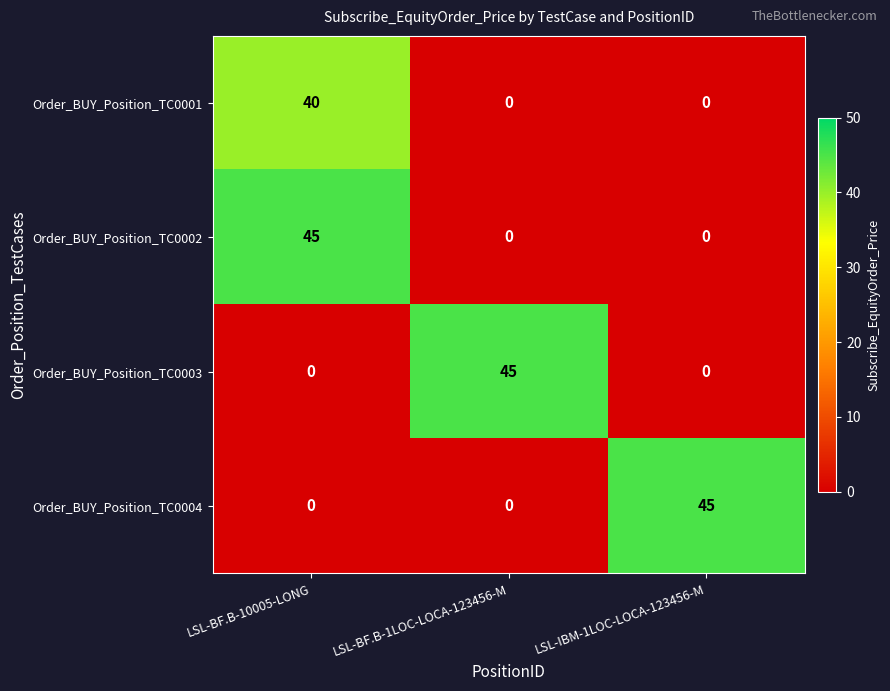

Reading left to right, what are all the values shown in this chart?

Order_BUY_Position_TC0001: LSL-BF.B-10005-LONG=40	LSL-BF.B-1LOC-LOCA-123456-M=0	LSL-IBM-1LOC-LOCA-123456-M=0
Order_BUY_Position_TC0002: LSL-BF.B-10005-LONG=45	LSL-BF.B-1LOC-LOCA-123456-M=0	LSL-IBM-1LOC-LOCA-123456-M=0
Order_BUY_Position_TC0003: LSL-BF.B-10005-LONG=0	LSL-BF.B-1LOC-LOCA-123456-M=45	LSL-IBM-1LOC-LOCA-123456-M=0
Order_BUY_Position_TC0004: LSL-BF.B-10005-LONG=0	LSL-BF.B-1LOC-LOCA-123456-M=0	LSL-IBM-1LOC-LOCA-123456-M=45